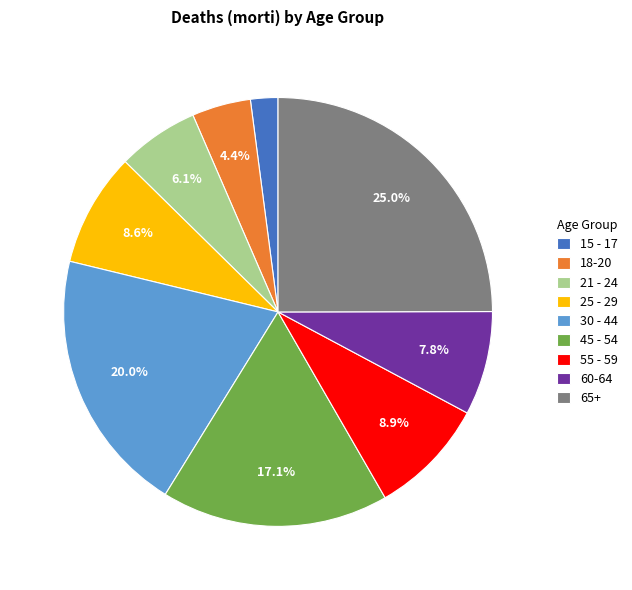

The 60-64 slice represents 8% of the pie. True or false?

True